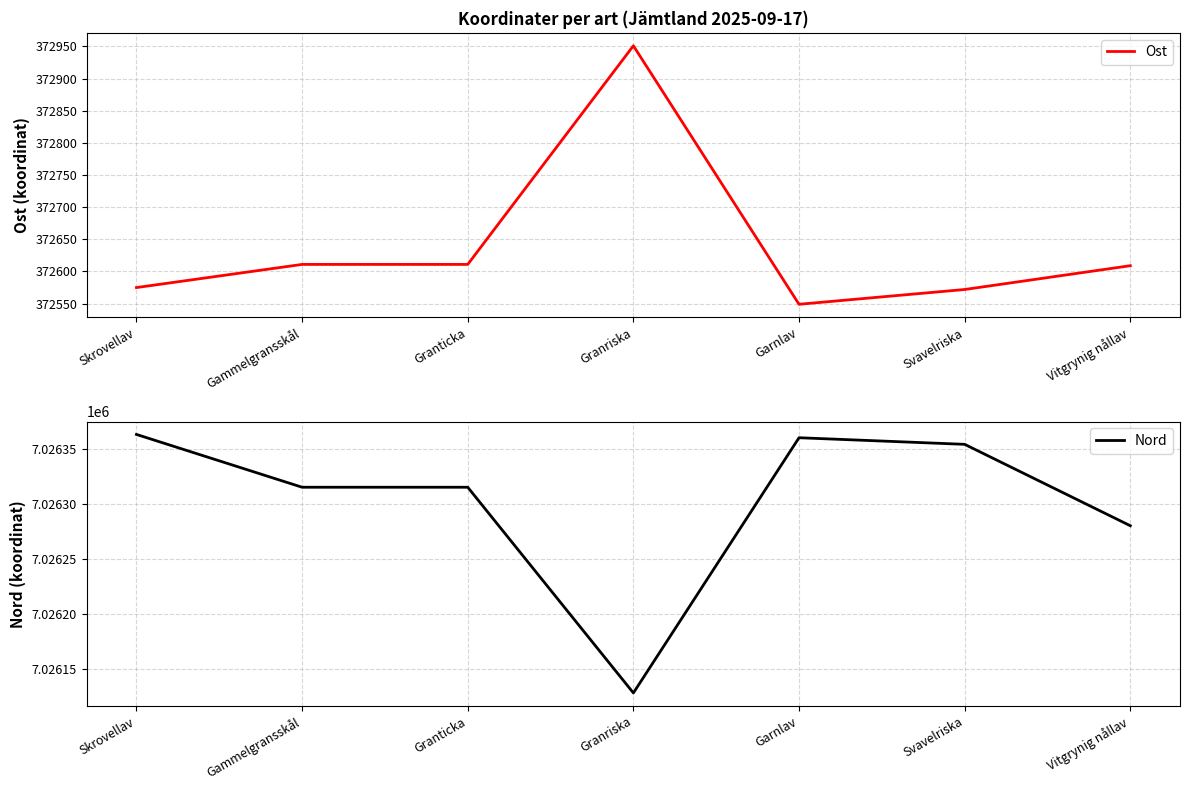

How many values in the Nord series are below 7026315?

2